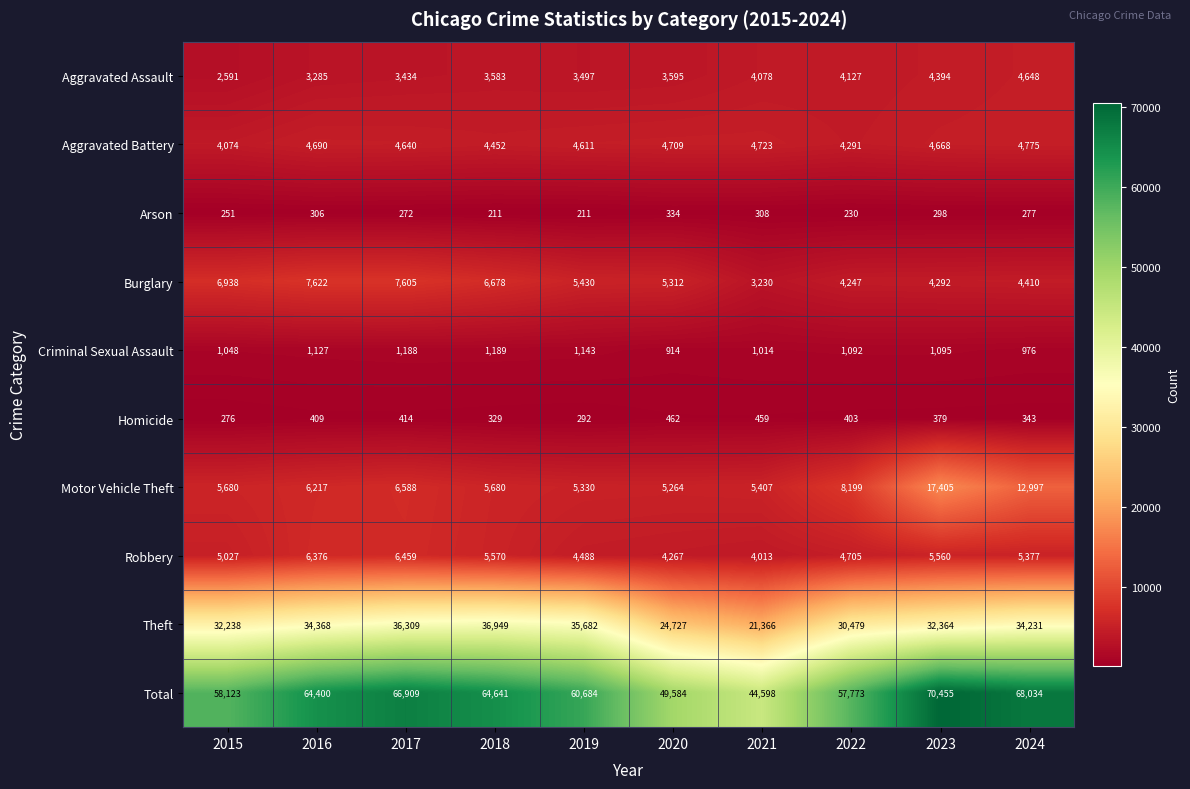

The value of Motor Vehicle Theft at 2017 is 6588. True or false?

True